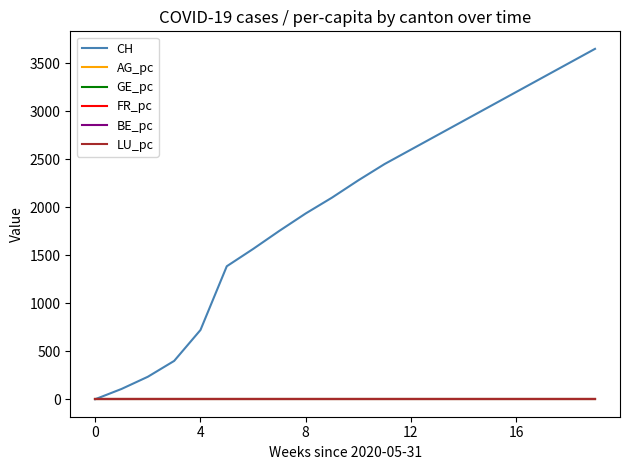

How many lines are shown in the chart?

6